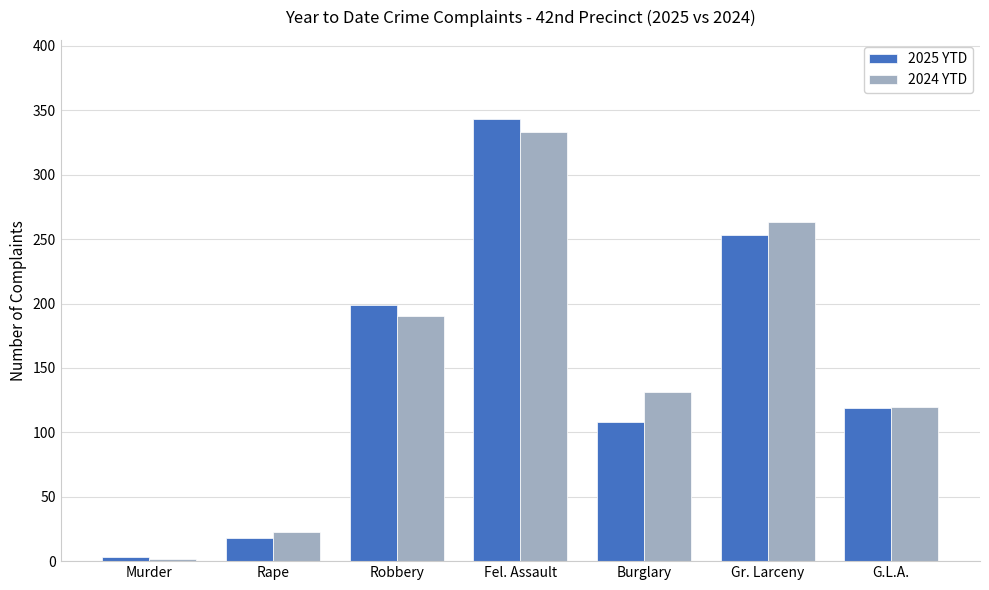

At which label does 2025 YTD first exceed 119?

Robbery